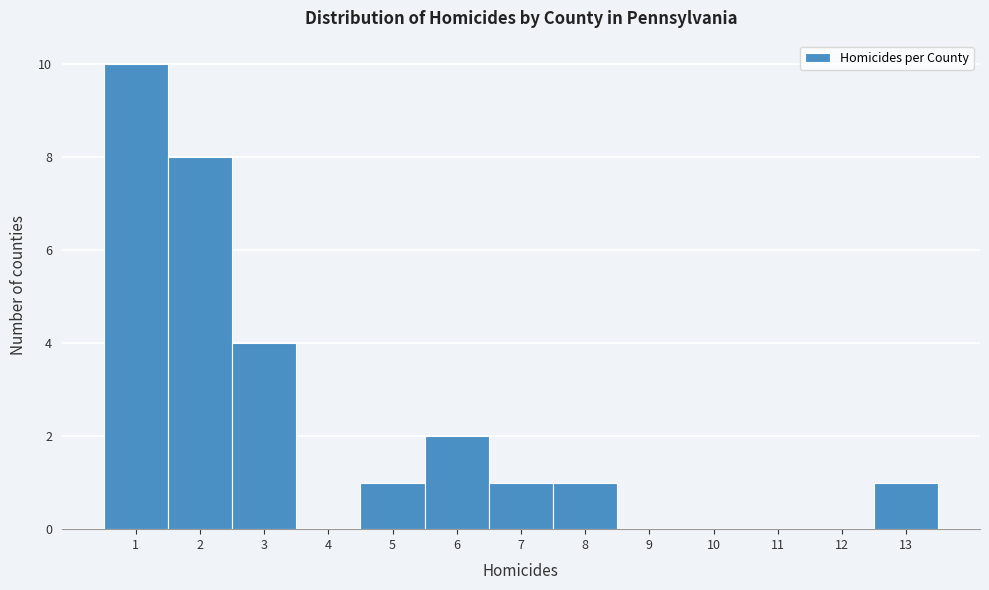

What is the height of the bar covering 12.5 to 13.5 on the x-axis? The values are not printed on the chart, so give them approximately, as read against the axis.

1